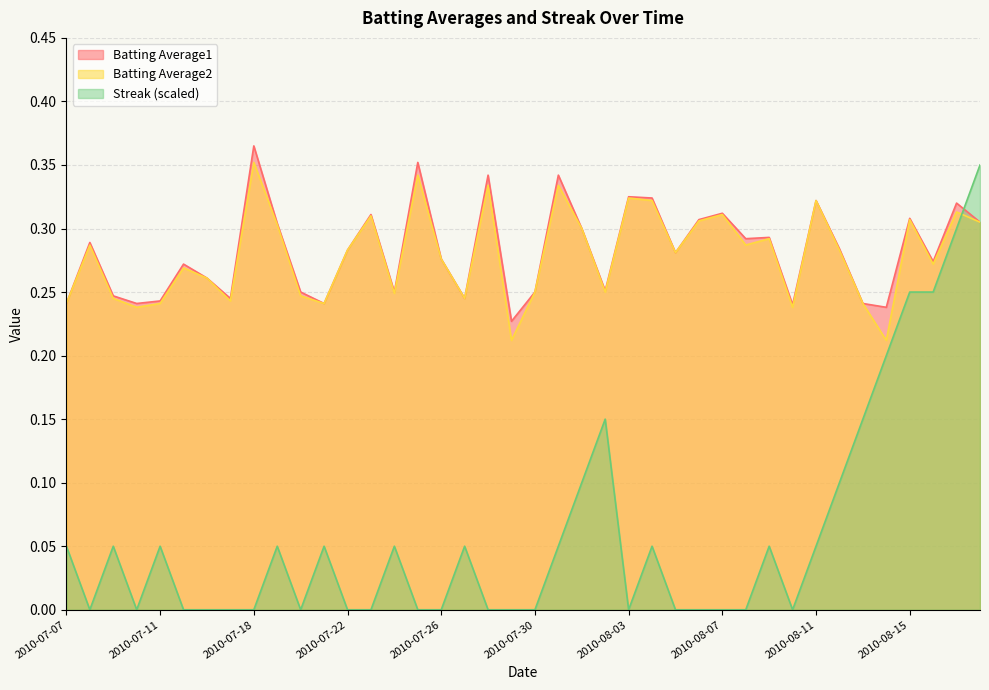

What position from the right is 2010-07-24?

26